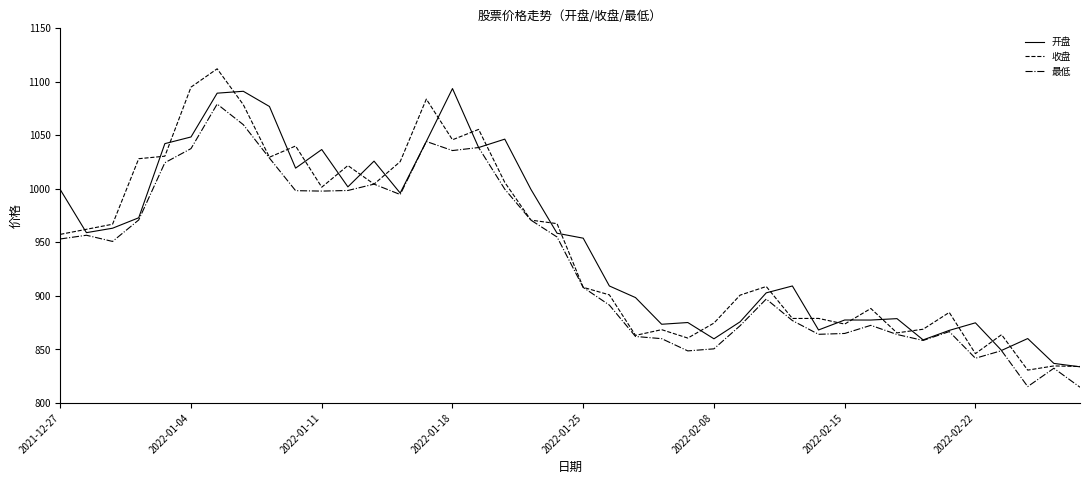

What is the maximum value for 最低?

1079.2